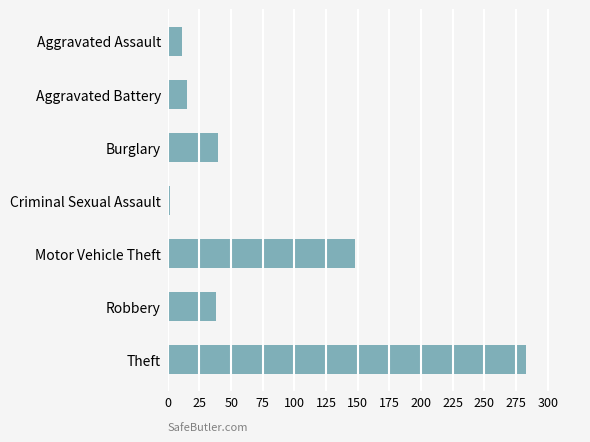

Is it true that the value at Aggravated Battery is 15?

True